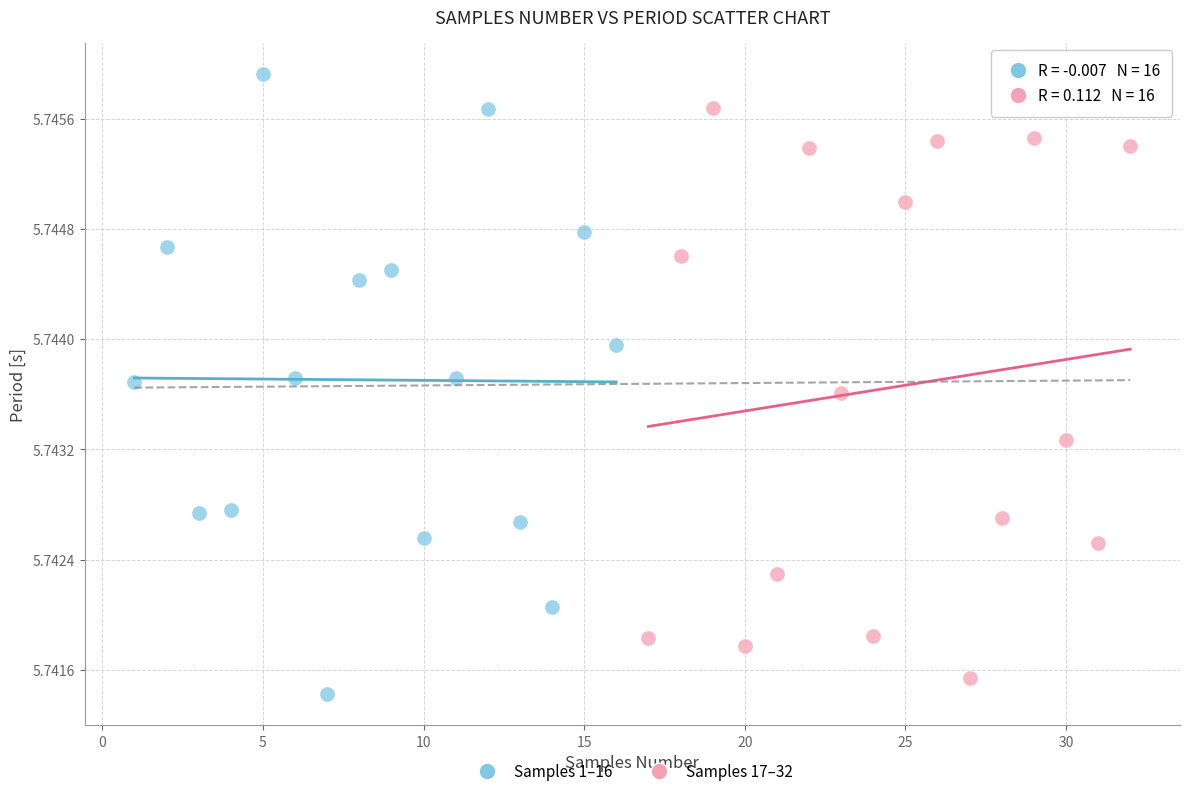

Which series has the largest Y range (max minus min)?

Samples 1–16